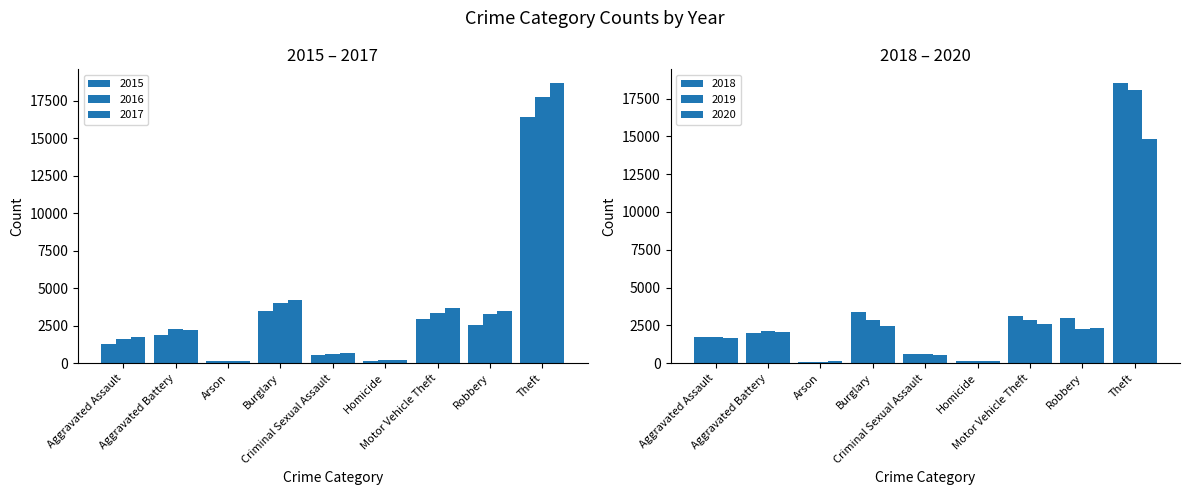

At which category does the chart reach its peak across all series?

Theft